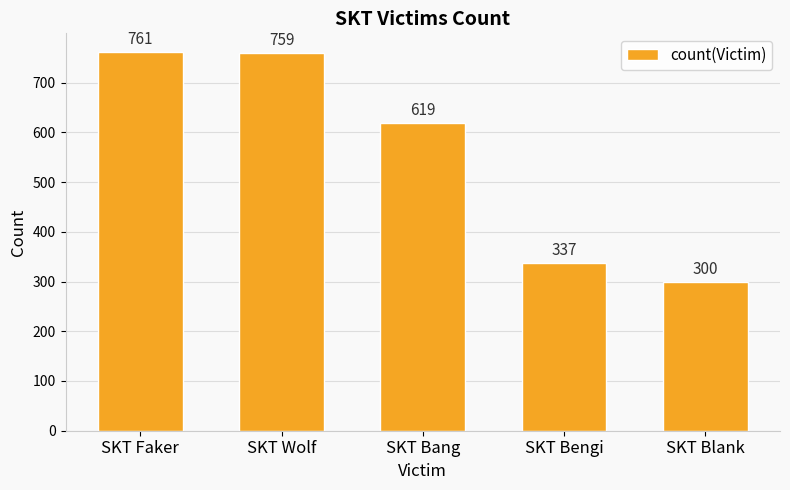

What is the approximate value at SKT Wolf?

759